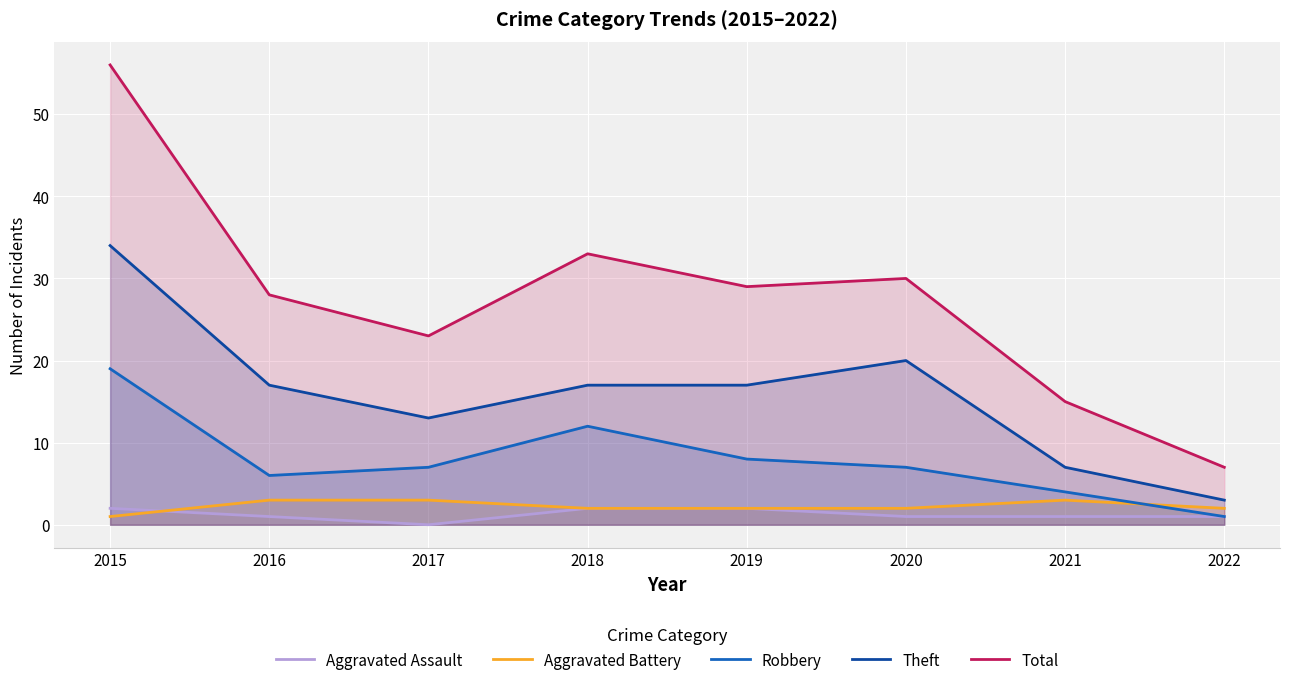

What is the spread (max minus min) of values at 2016?

27